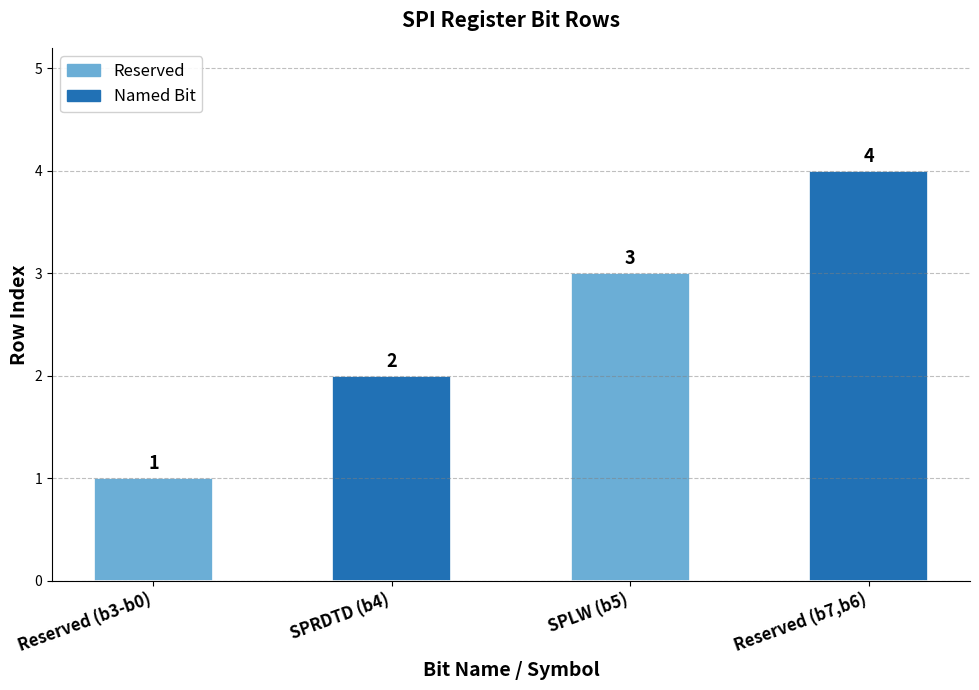

What is the greatest value displayed?

4